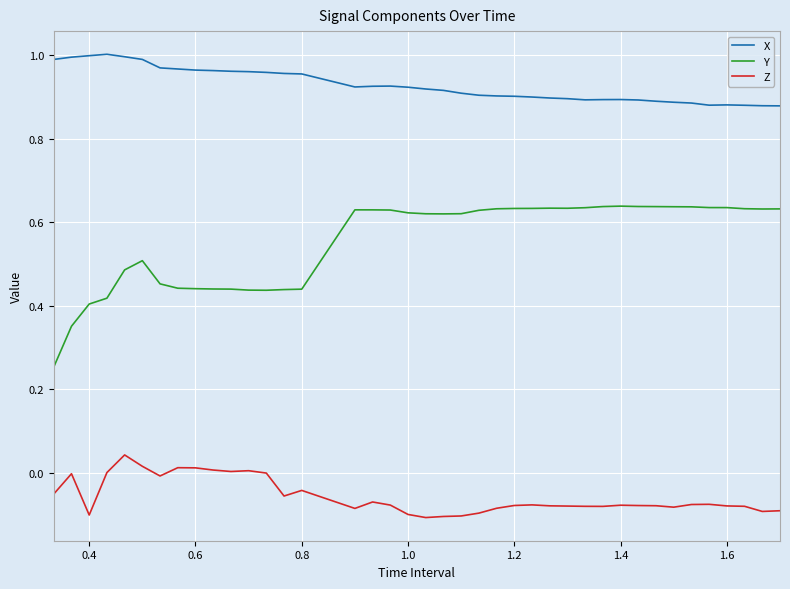

True or false: X and Z cross at least once.

False